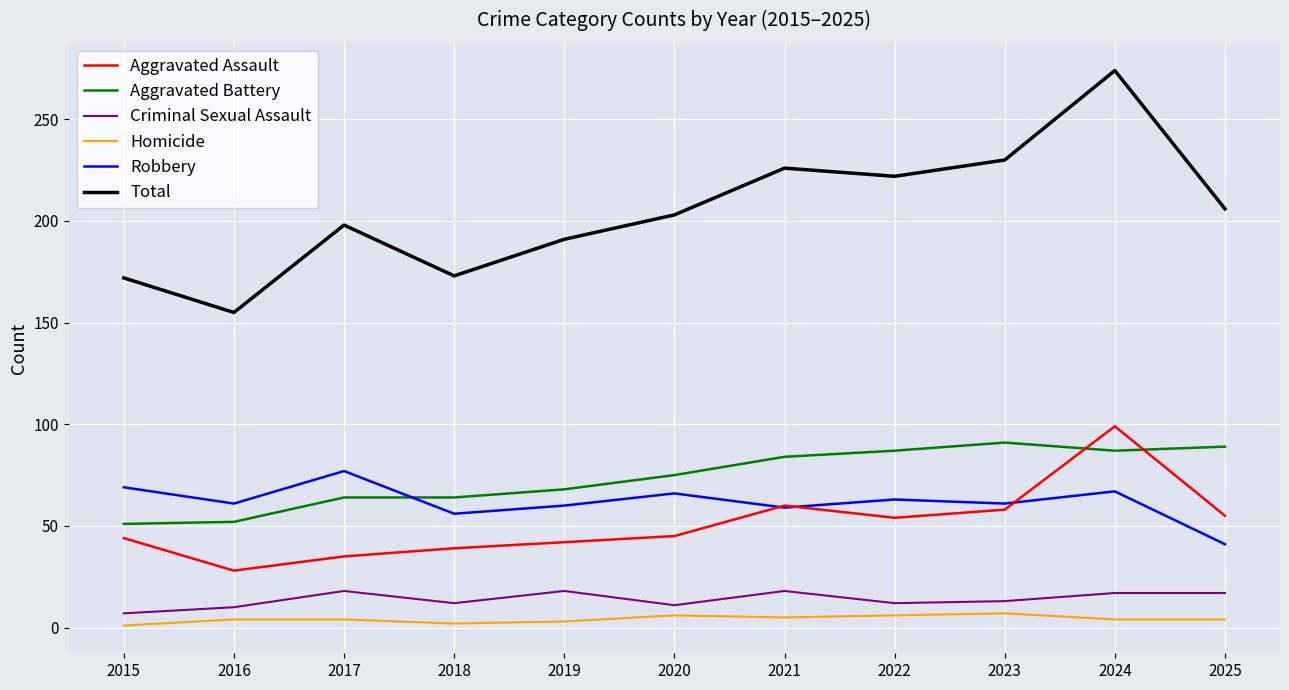

Which series has the widest spread of values?

Total